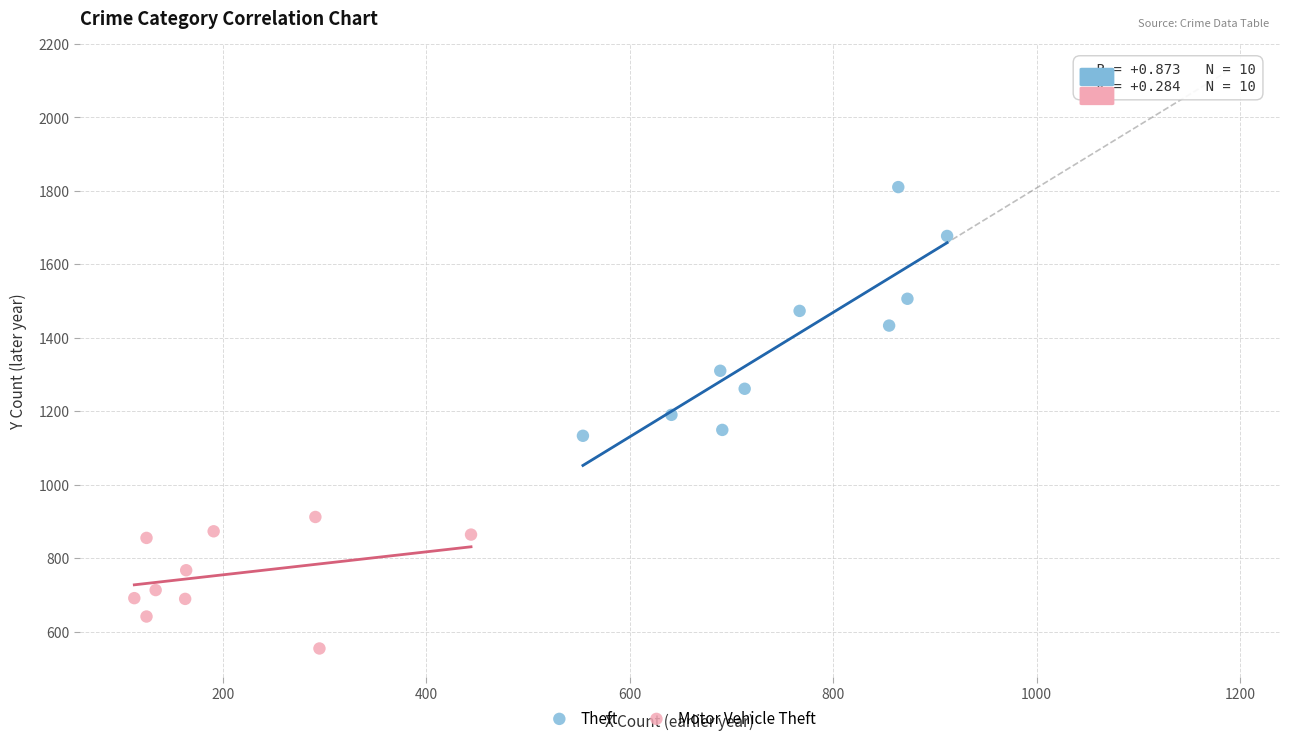

Which series has the widest spread of Y values?

Theft